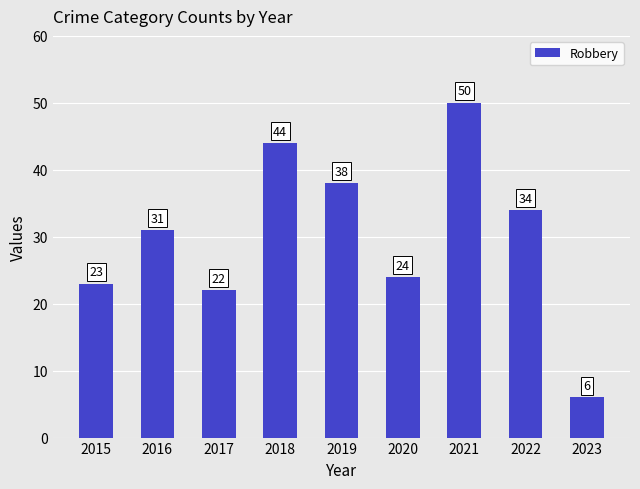

What is the value of the 6th bar from the left?

24